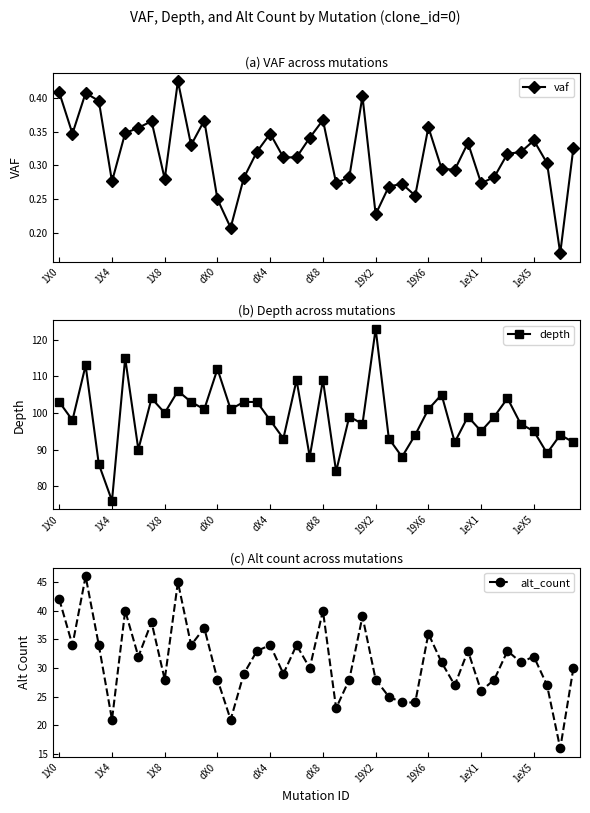

What is the minimum value shown in the chart?

0.2